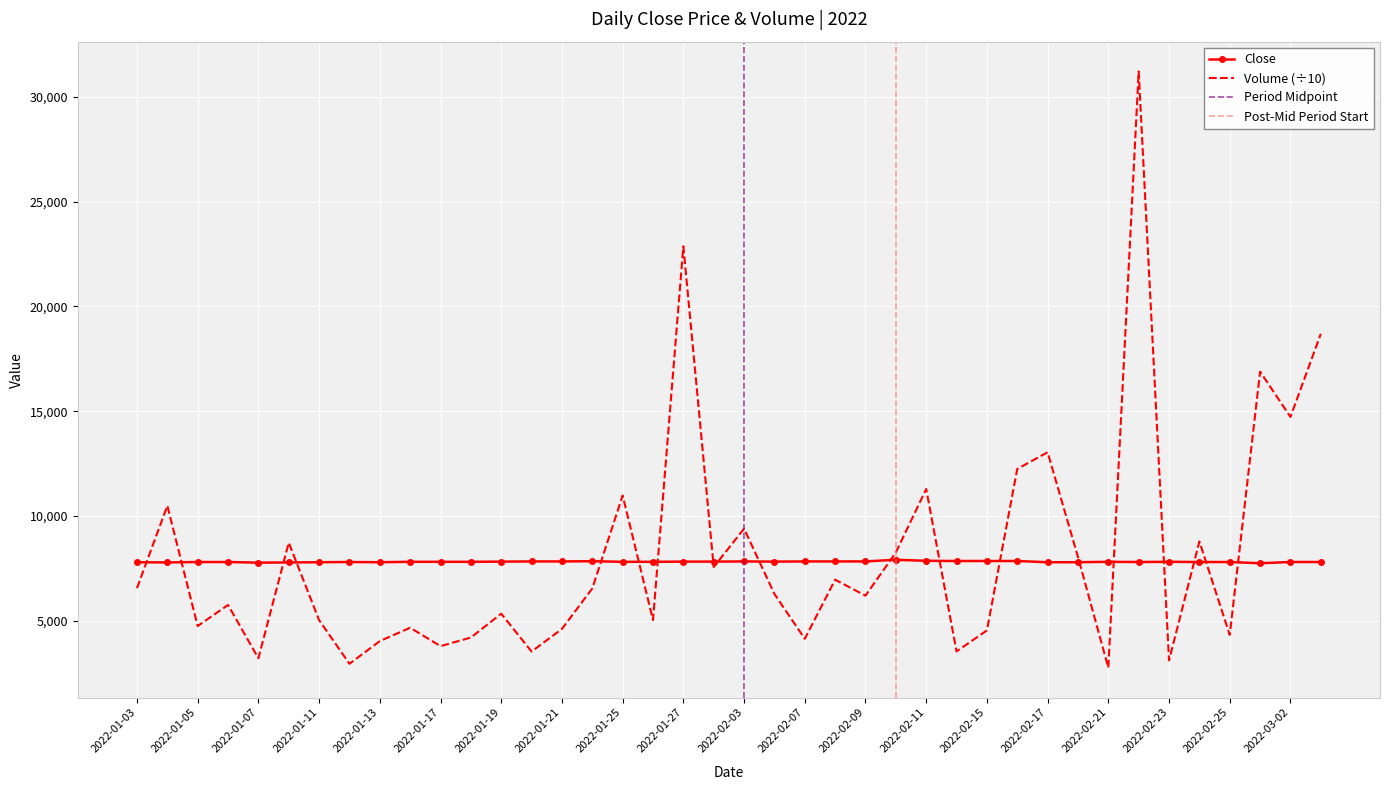

How many distinct data groups are displayed?

2